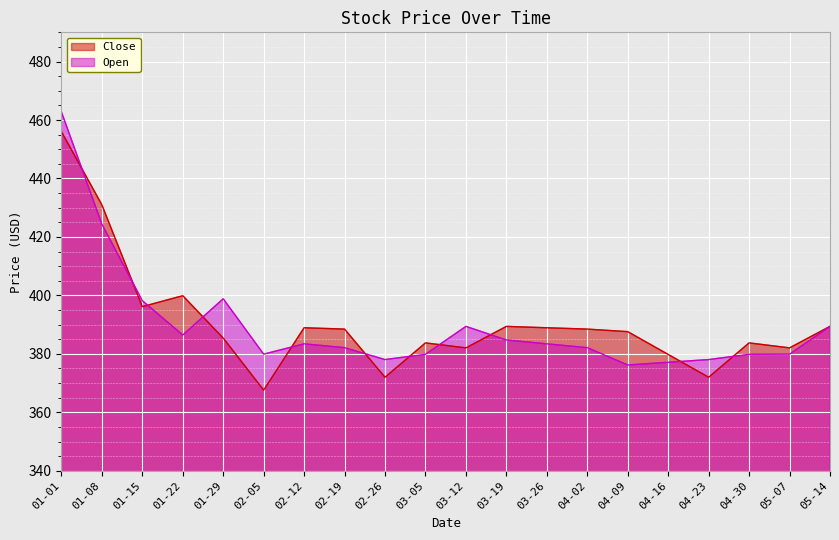

What is the difference between the highest and lowest values at 04-16?

2.7